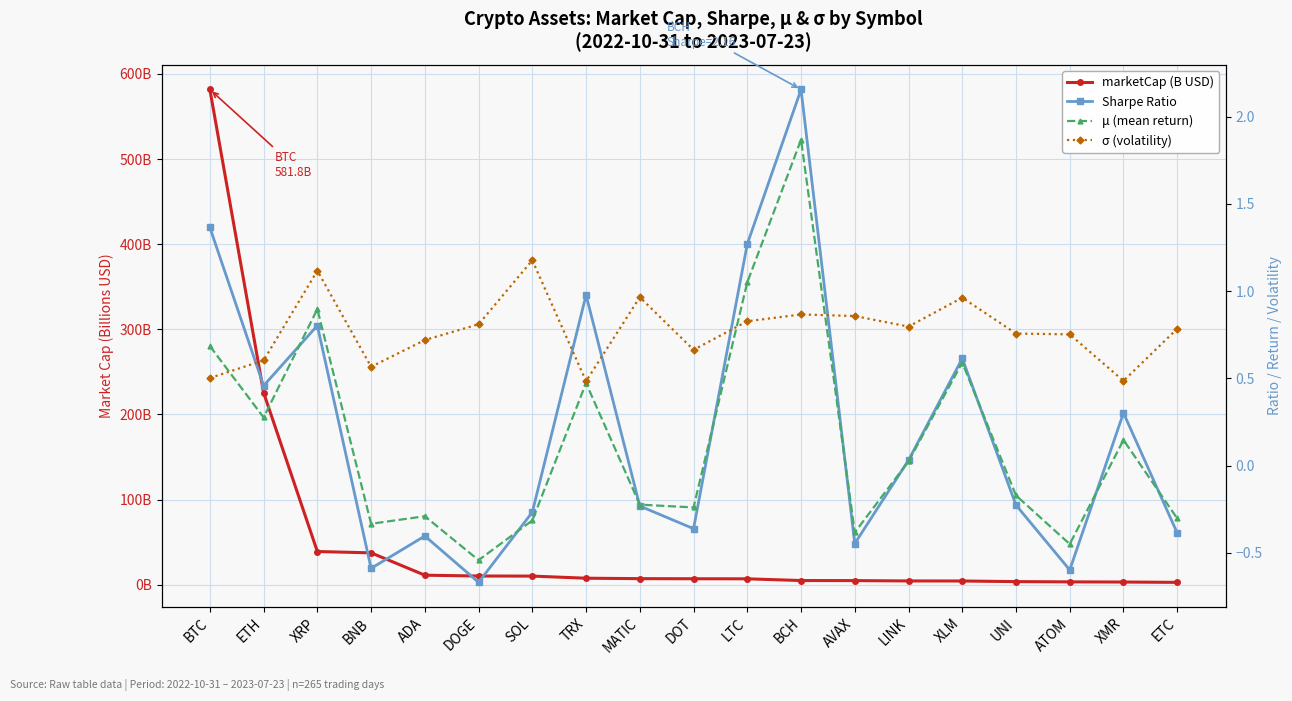

Rank the series by their maximum value, from highest to lowest.

marketCap (B USD), Sharpe Ratio, μ (mean return), σ (volatility)